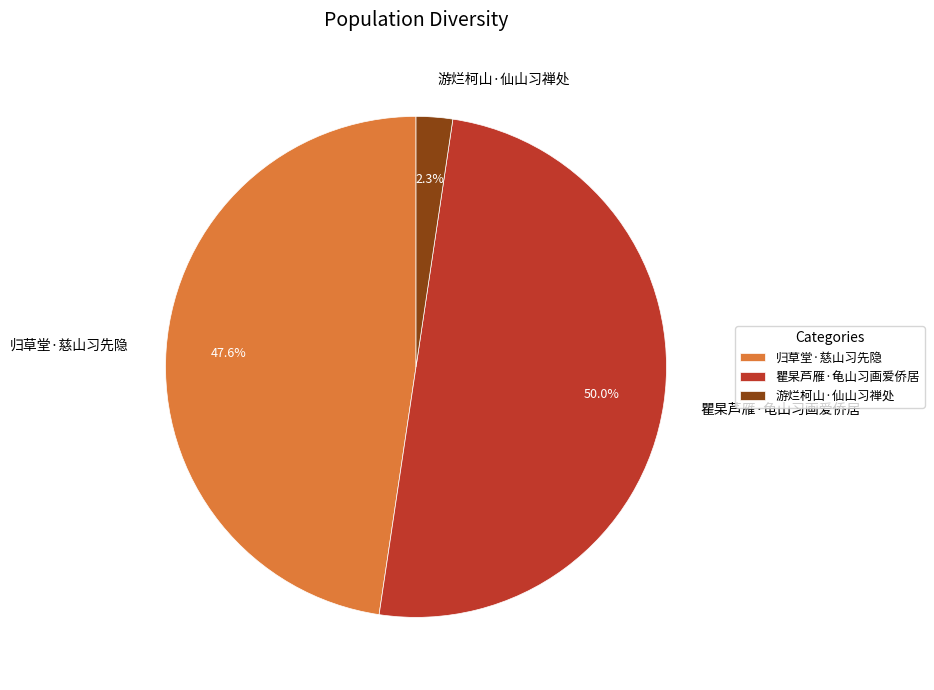

To the nearest percent, what percentage of the pie is 瞿杲芦雁·龟山习画爱侨居?

50%